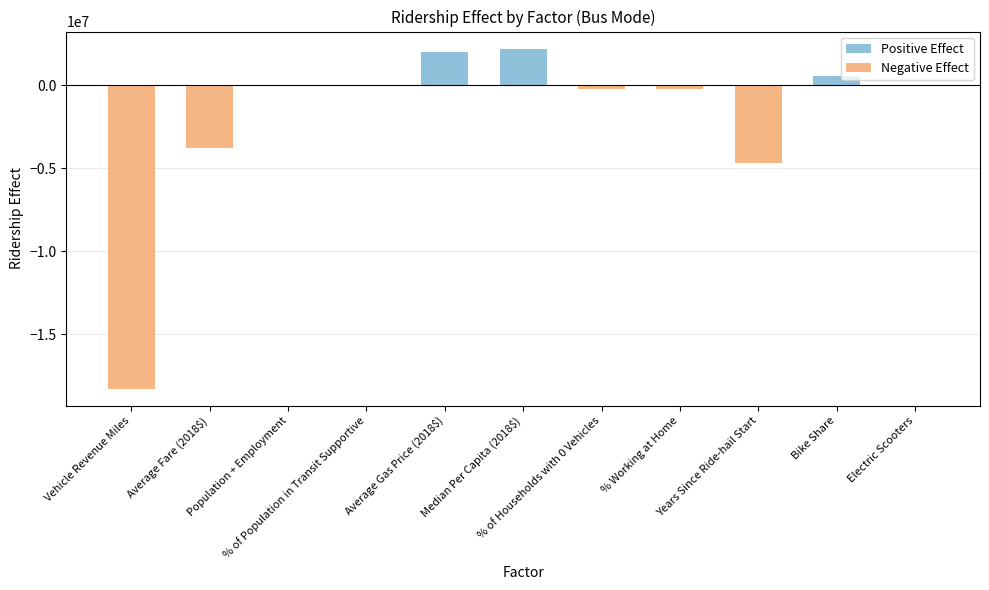

Reading left to right, transcribe all the data shown in this chart.

Positive Effect: 0.0	0.0	0.0	29738.2	1993378.1	2199119.4	0.0	0.0	0.0	555193.5	0.0
Negative Effect: -18270305.5	-3765504.3	-81062.5	0.0	0.0	0.0	-255634.6	-218094.9	-4678658.7	0.0	0.0